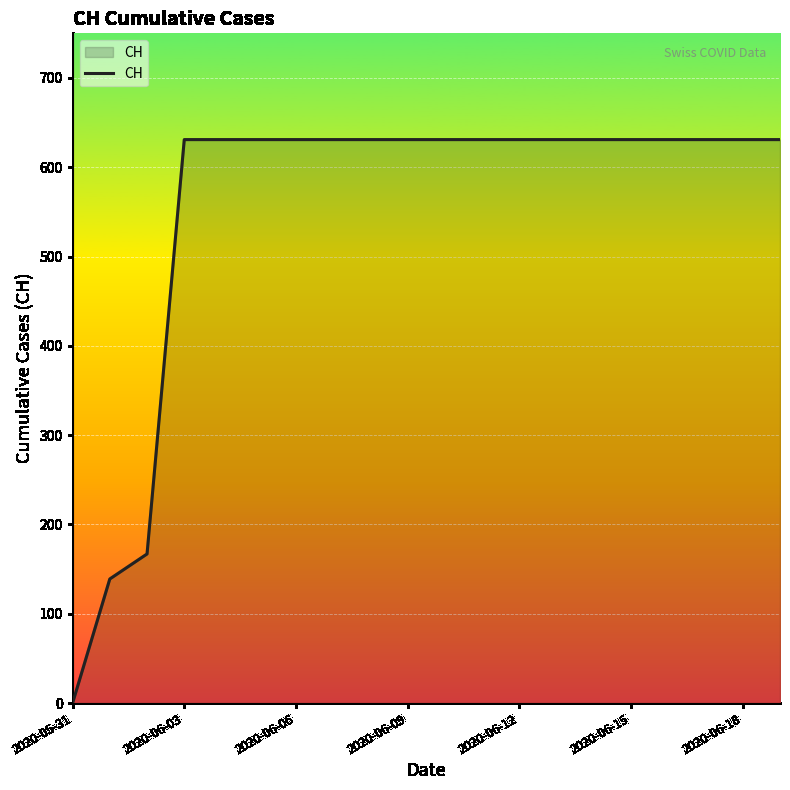

What is the maximum value shown in the chart?

631